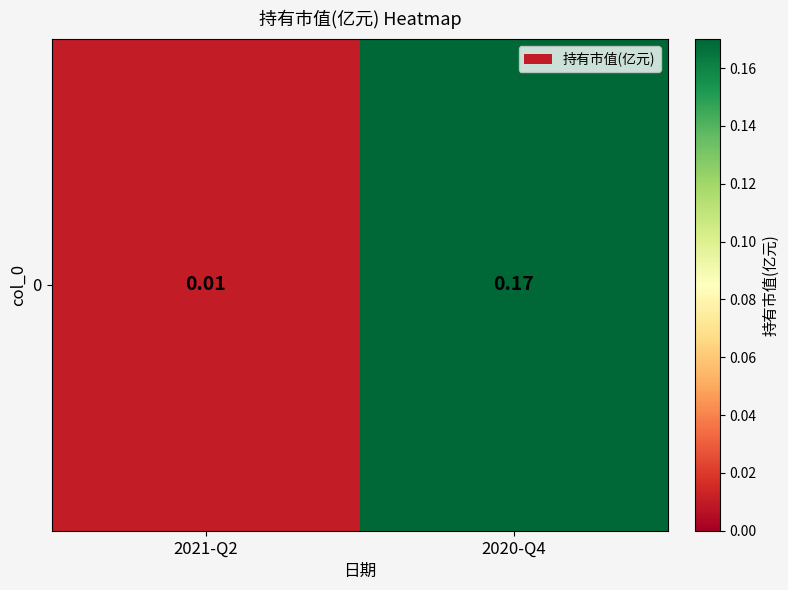

What is the difference between the maximum and minimum values?

0.2